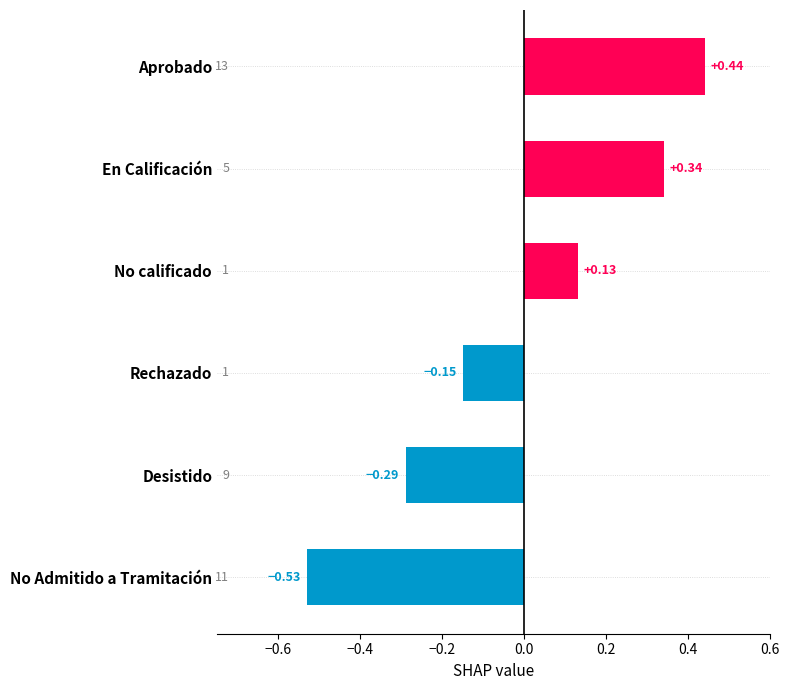

At which label is the value closest to 0?

No calificado